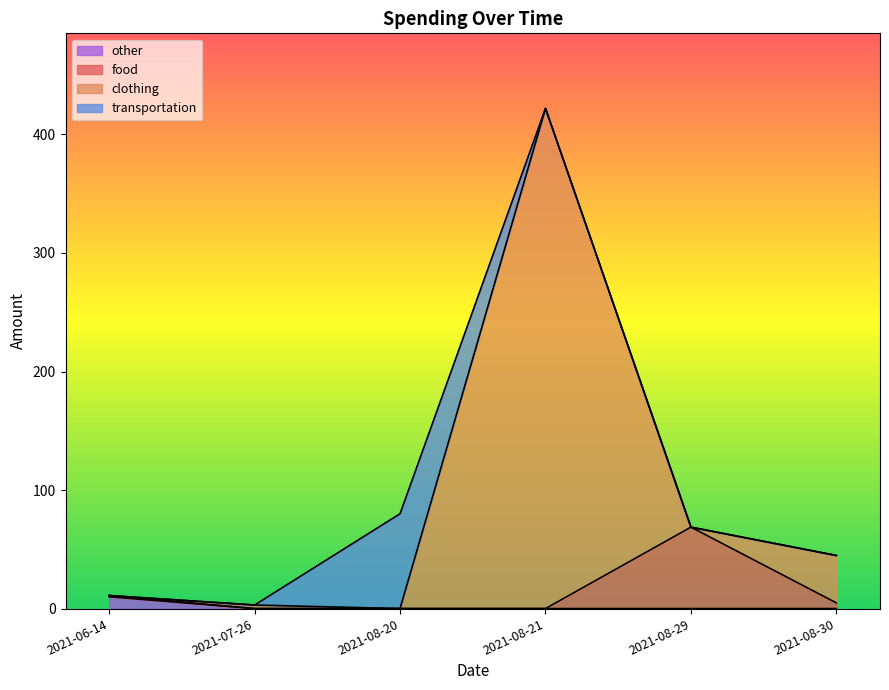

Is it true that the value at 2021-08-20 is 16.8?

False